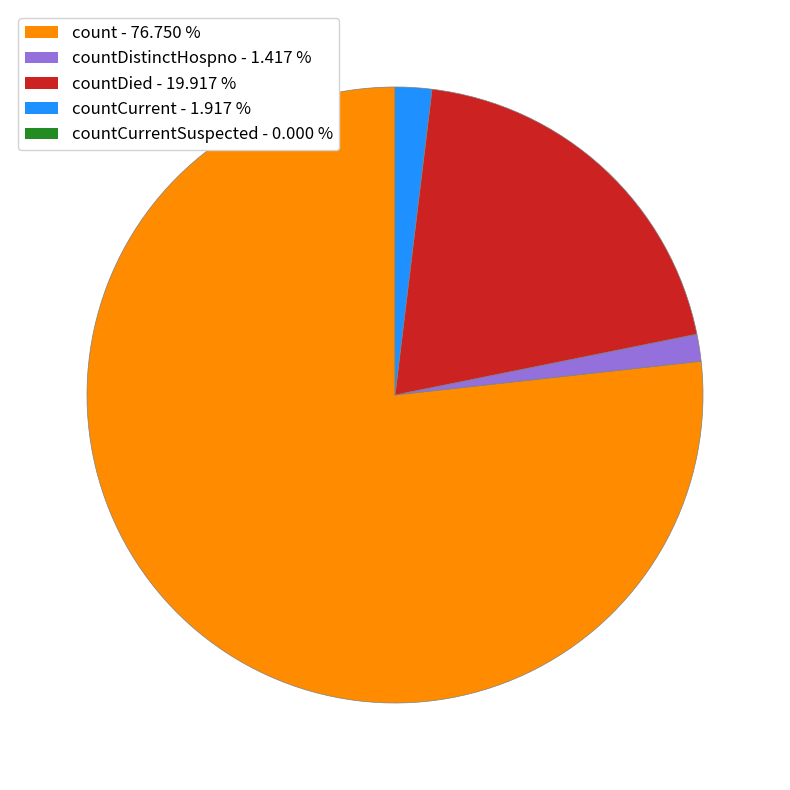

Is there a majority slice in this chart?

Yes